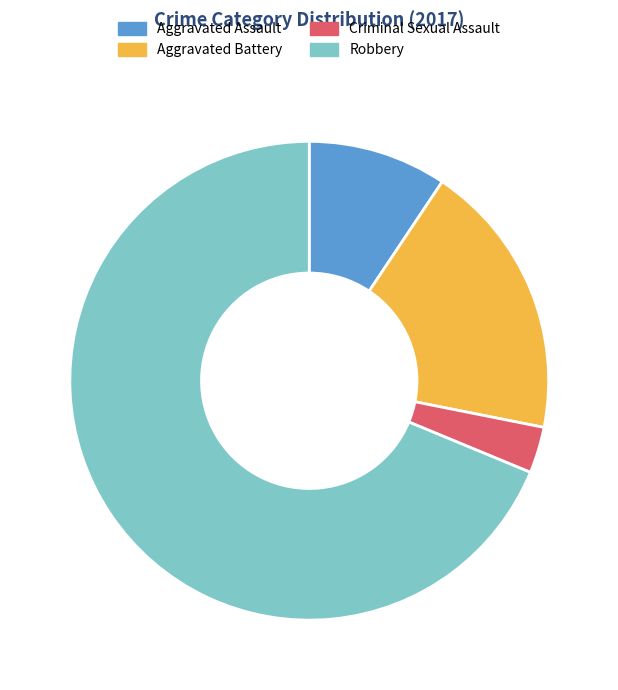

Which has a higher value, Robbery or Criminal Sexual Assault?

Robbery